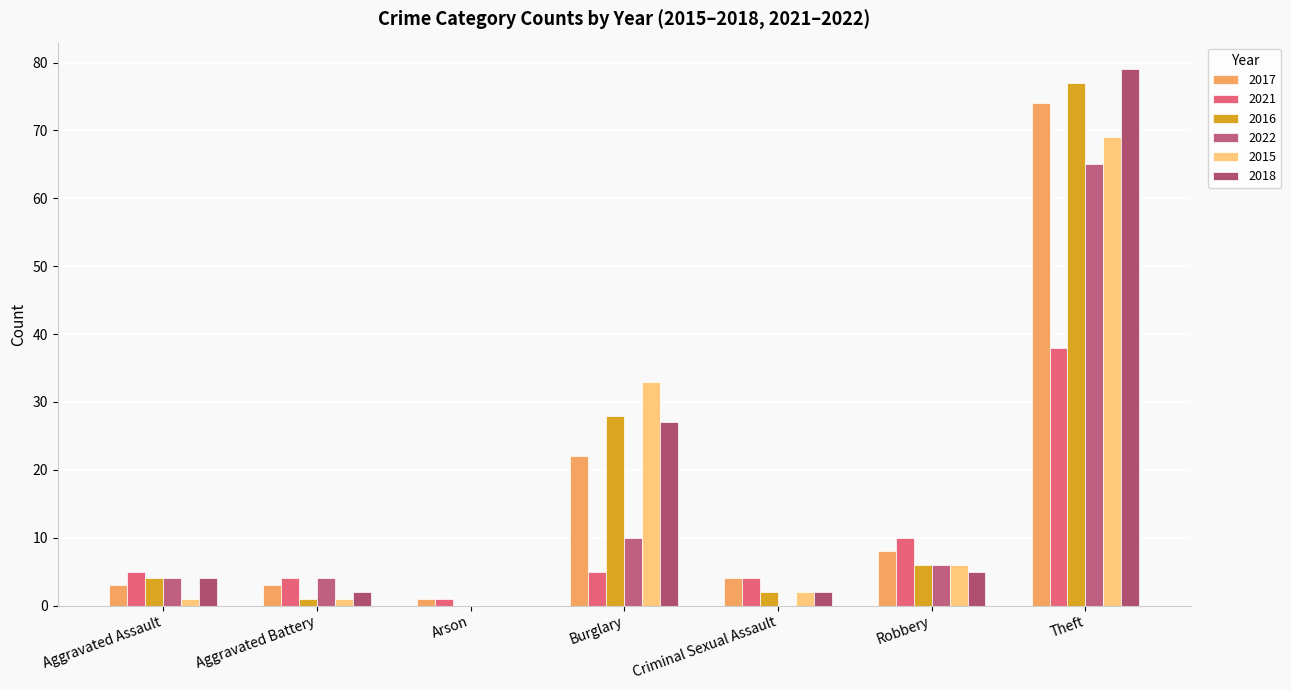

Where does the 2018 series first go above 4?

Burglary